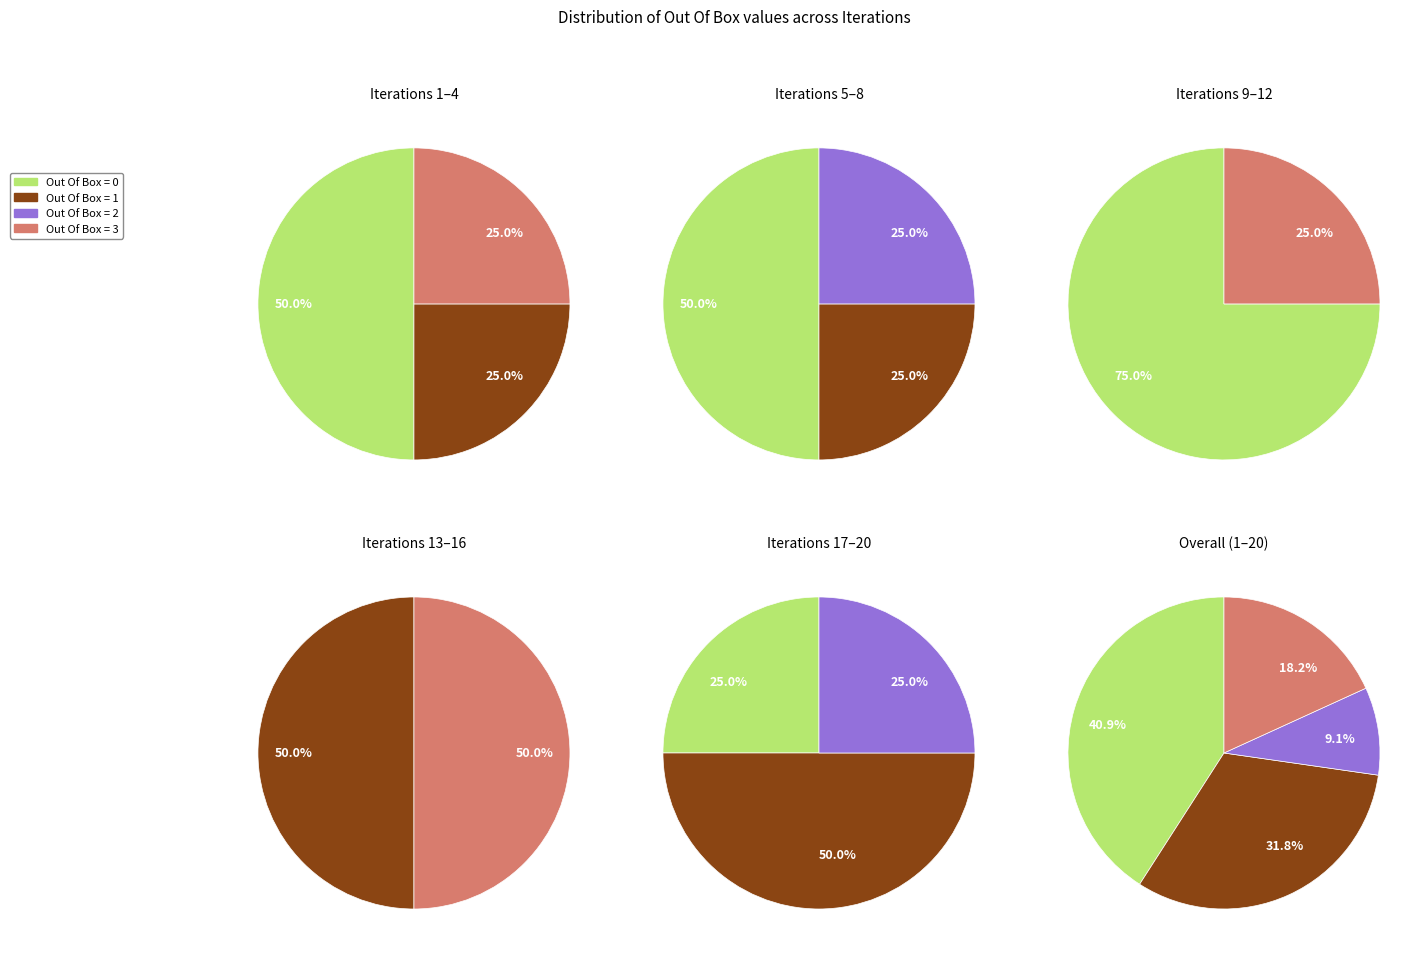

Between Out Of Box = 1 and Out Of Box = 2, which is larger?

Out Of Box = 1